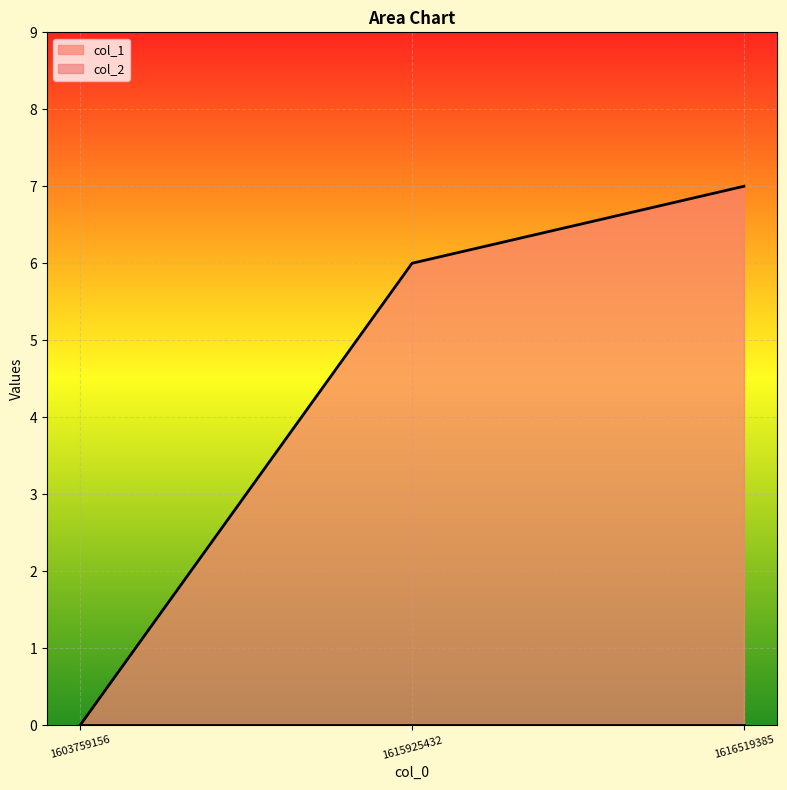

How many lines are shown in the chart?

2